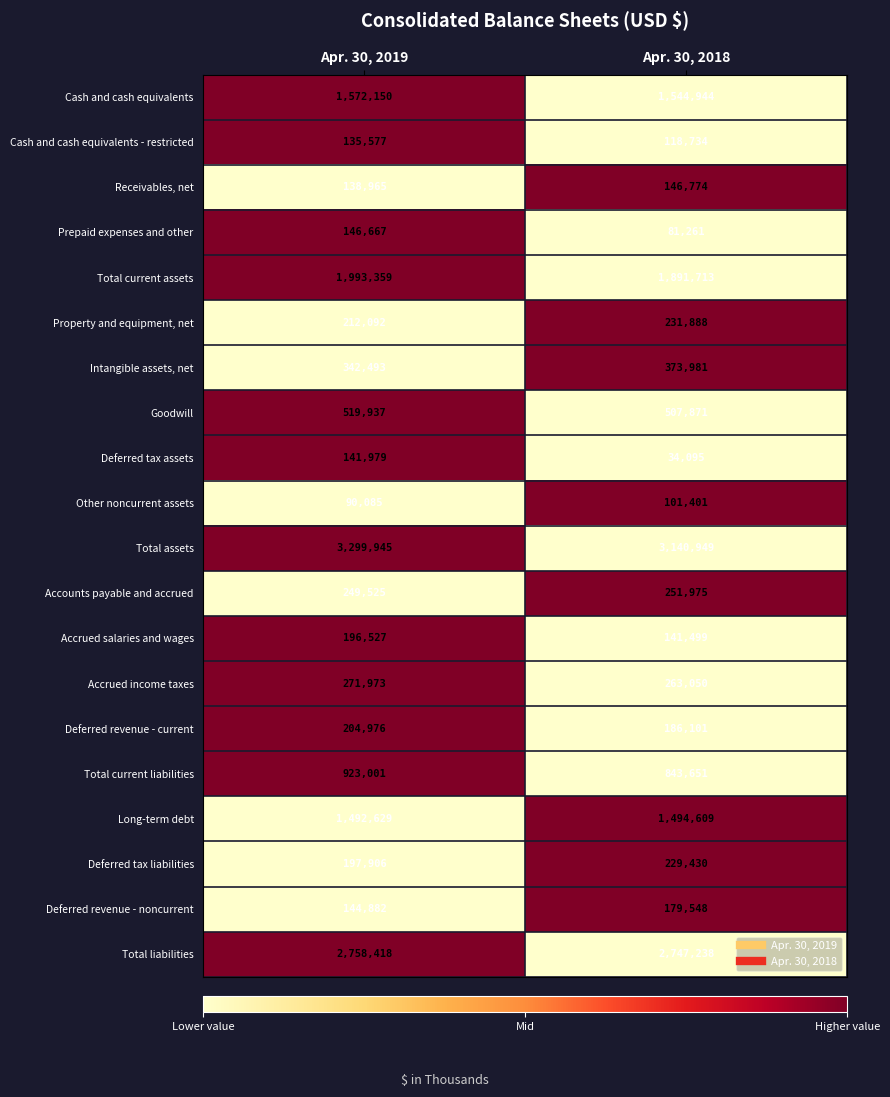

True or false: Cash and cash equivalents - restricted has a value of 118734 at Apr. 30, 2018.

True